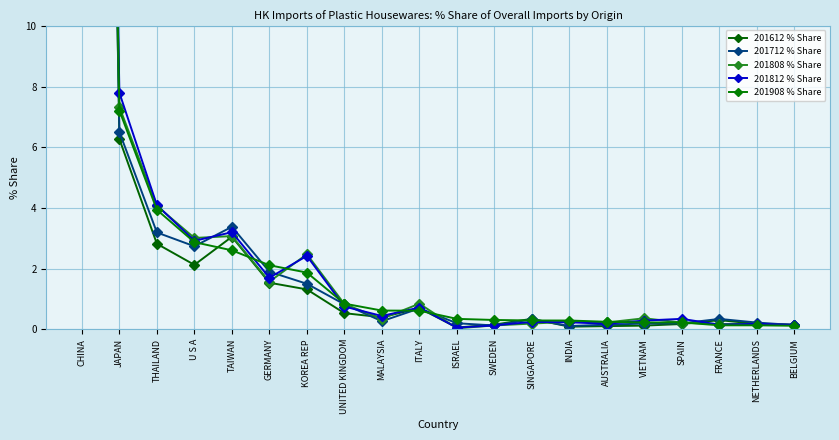

What is the difference between the 201812 % Share values at KOREA REP and ITALY?

1.7